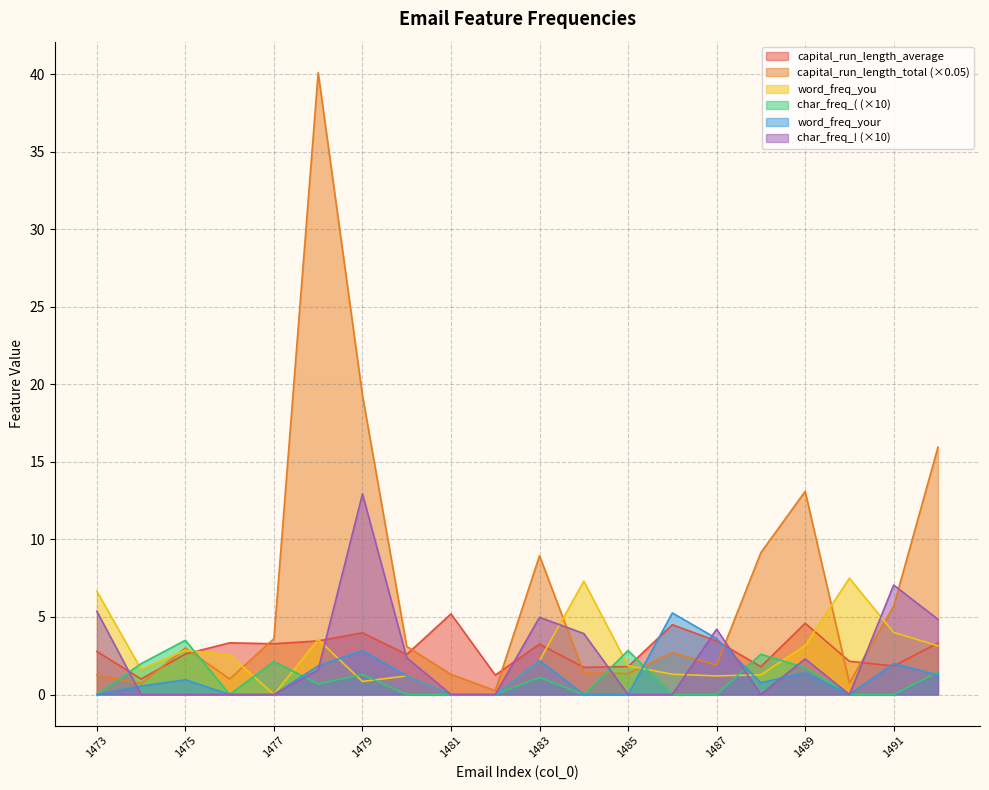

True or false: word_freq_you has more than 0 interior local peaks.

True